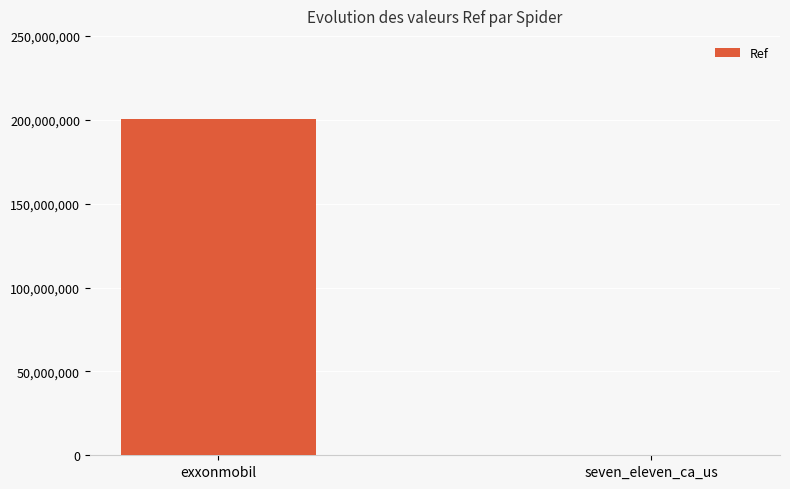

Between exxonmobil and seven_eleven_ca_us, which is larger?

exxonmobil